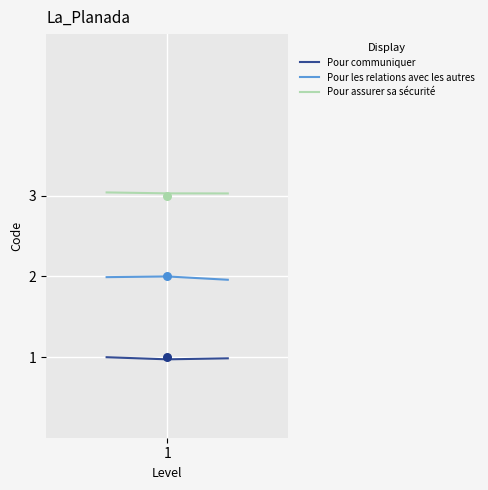

At which category is the sum across all series the highest?

1